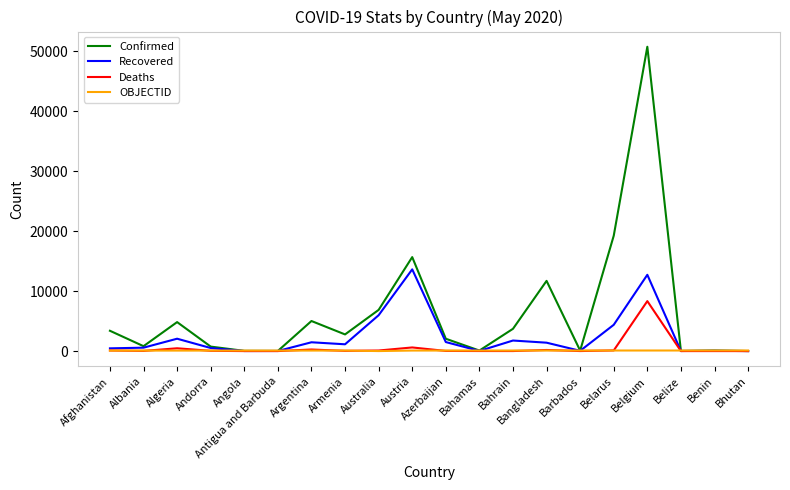

List the series in order of their peak value, highest first.

Confirmed, Recovered, Deaths, OBJECTID